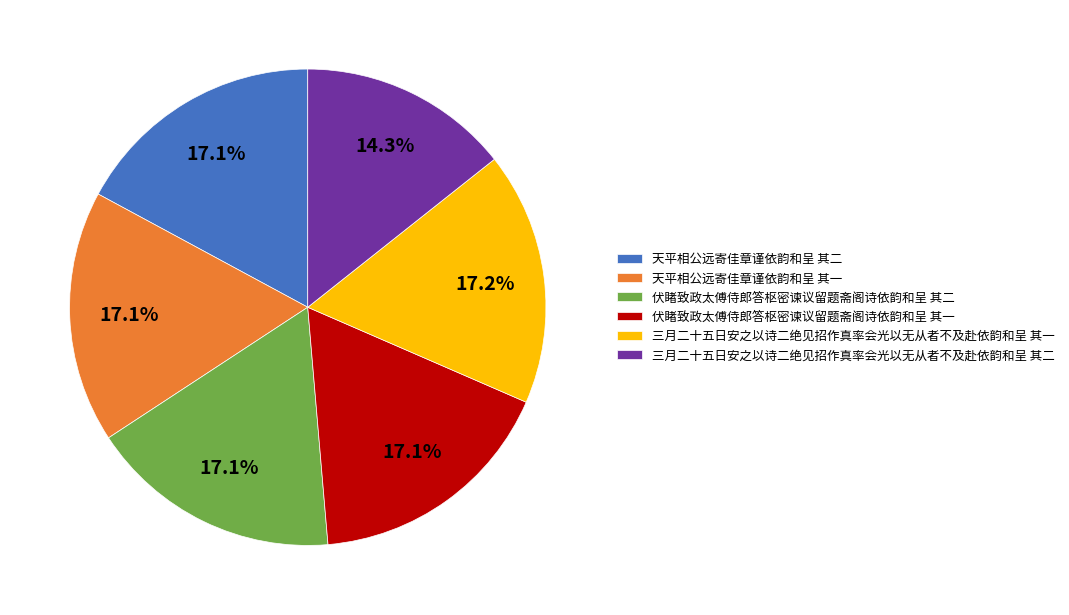

Is 三月二十五日安之以诗二绝见招作真率会光以无从者不及赴依韵和呈 其二 the majority of the pie?

No